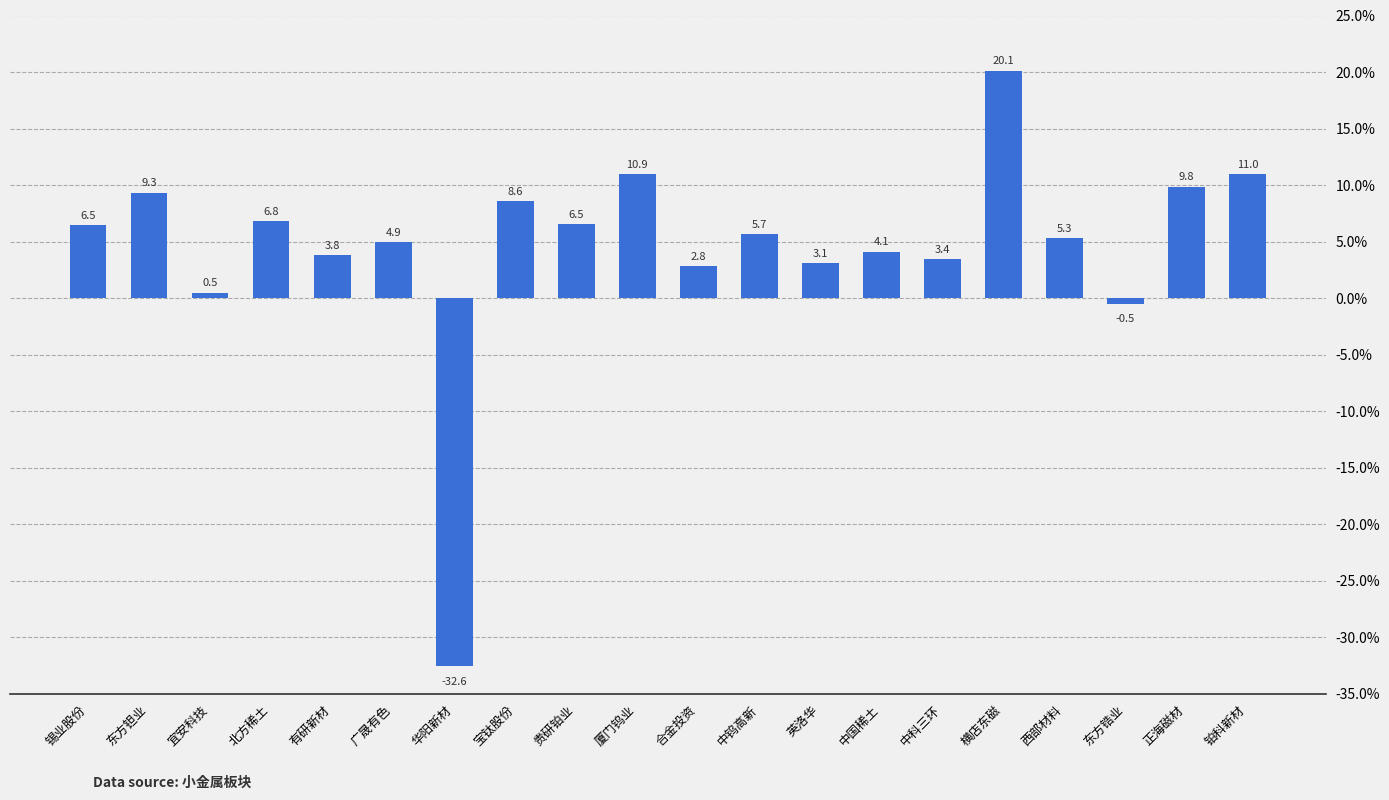

What is the label of the 17th bar from the right?

北方稀土